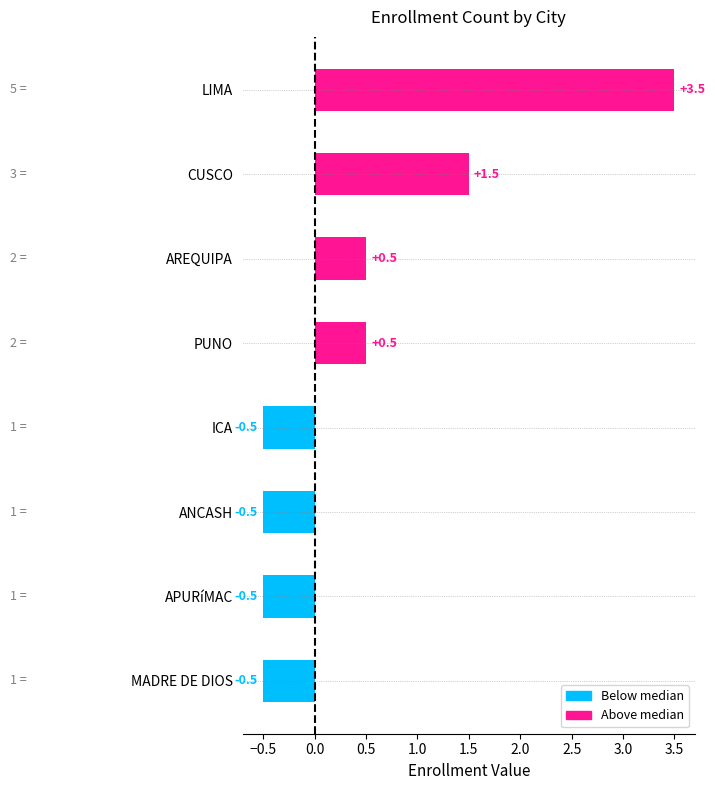

Which has a higher value, PUNO or MADRE DE DIOS?

PUNO